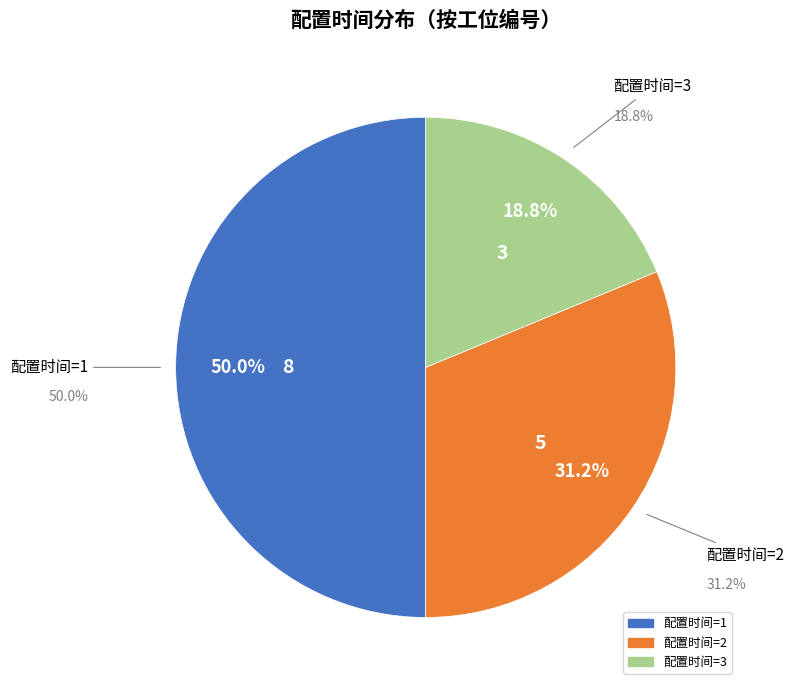

True or false: 16 accounts for 1% of the total.

False